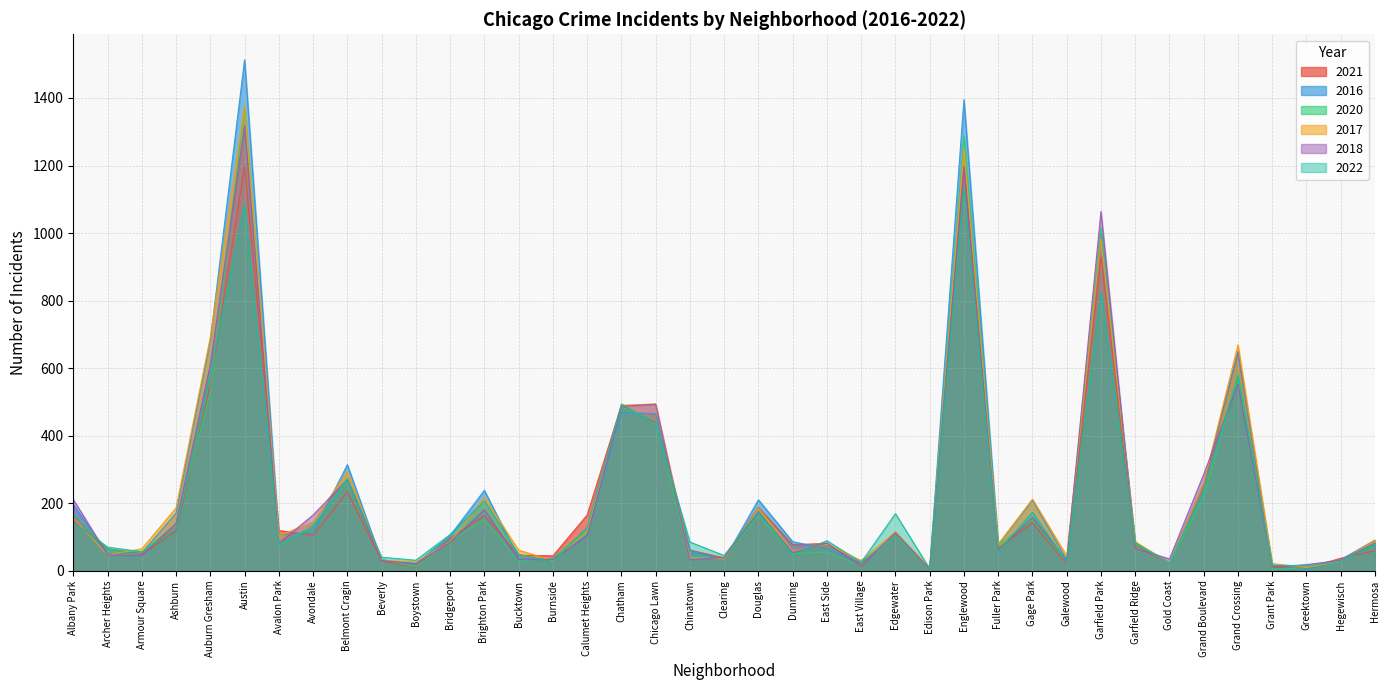

What is the average value of the 2016 series?

235